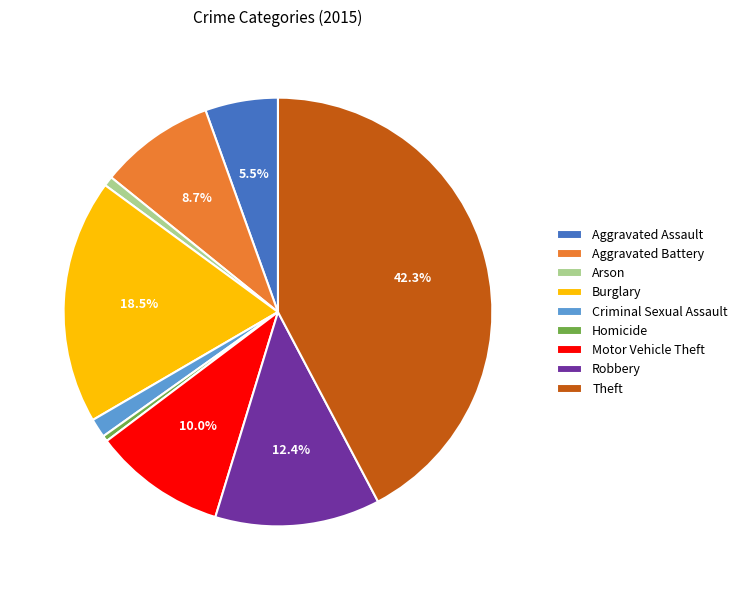

To the nearest percent, what is the average slice percentage?

11%